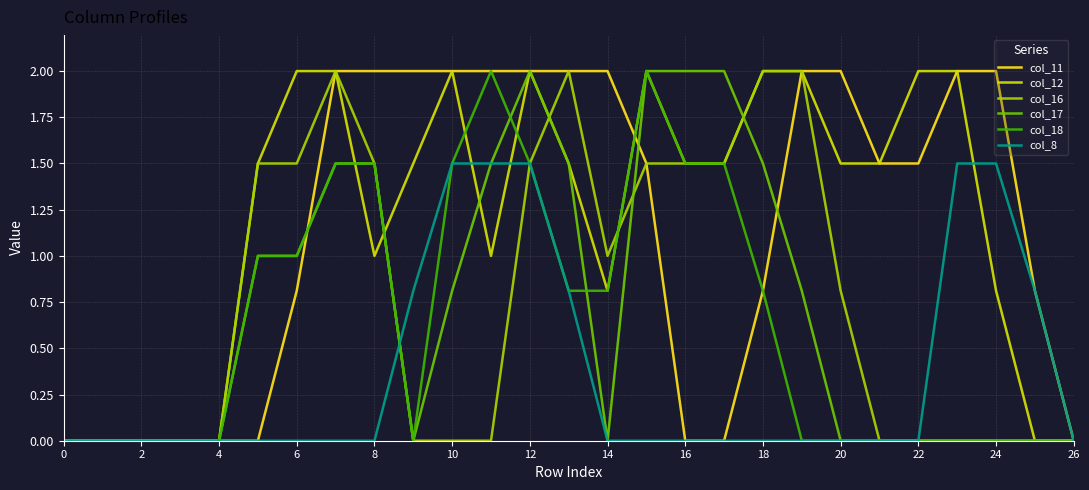

What is the highest value of the col_18 series?

2.0